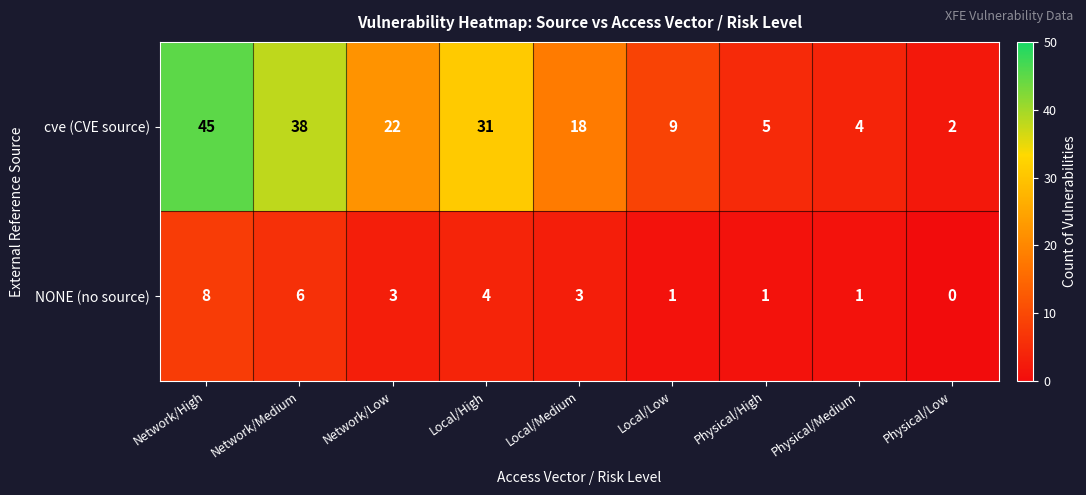

Where is NONE (no source) nearest to the value 4?

Local/High